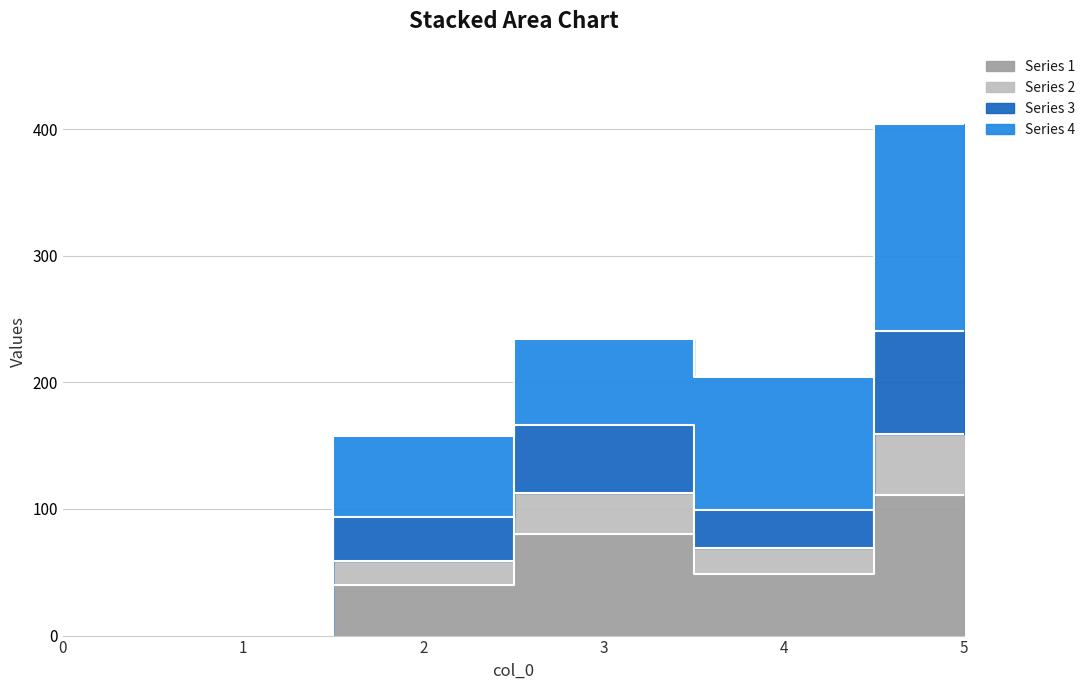

What is the sum of the Series 1 values at 0 and 3?

80